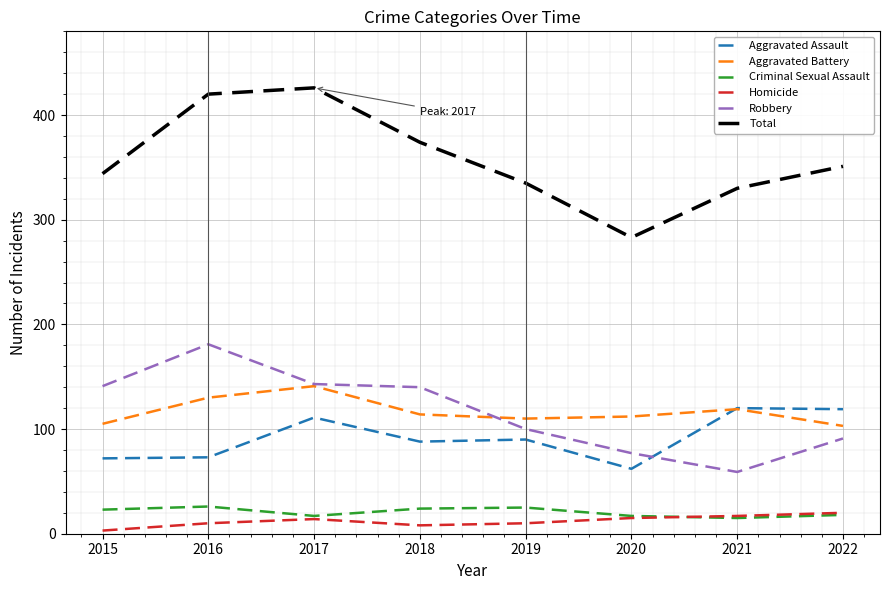

How many lines are shown in the chart?

6